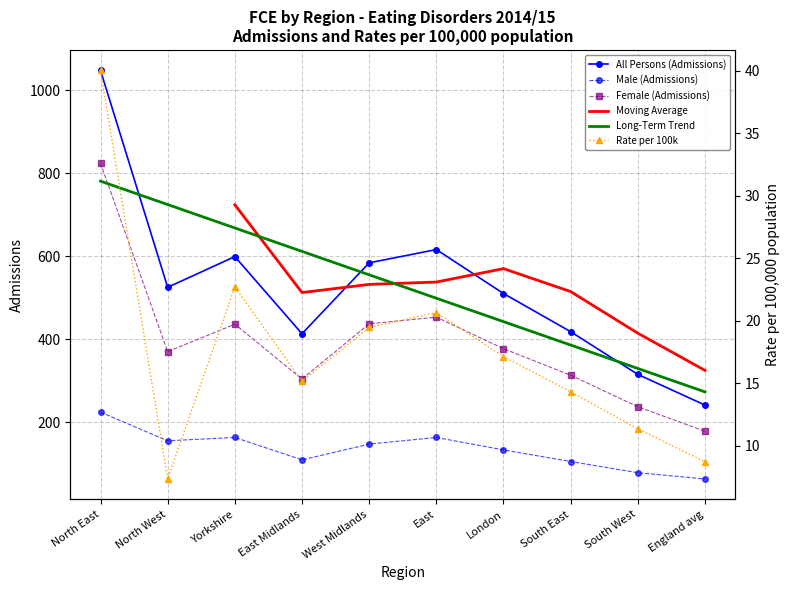

At which label does All persons (Admissions) first exceed 525?

North East